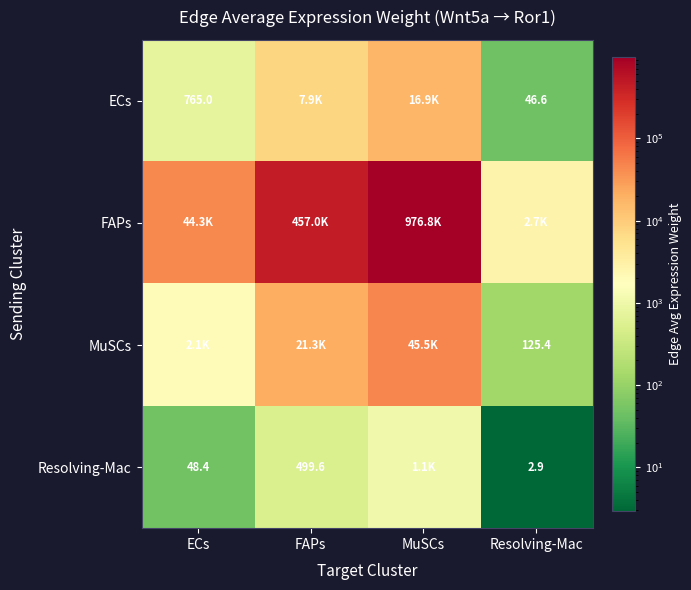

Is it true that Resolving-Mac equals 140.0 at FAPs?

False